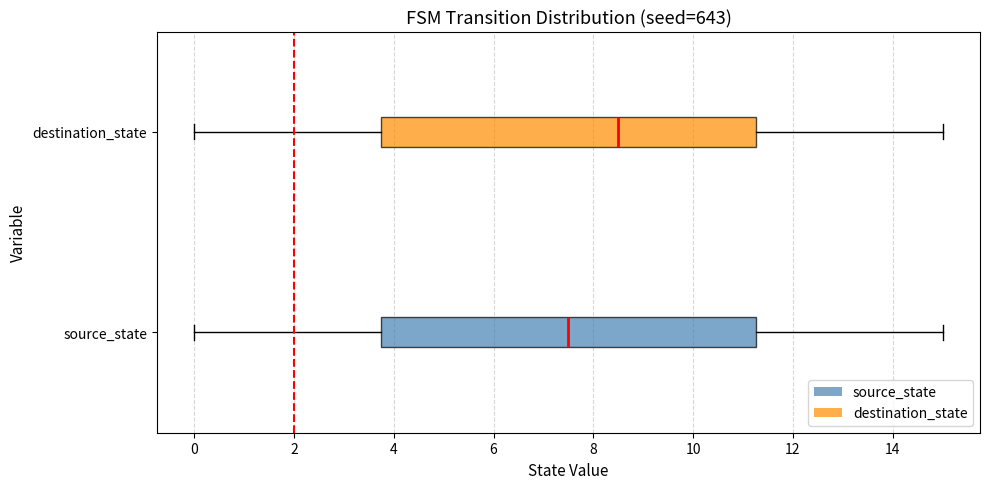

Which box's median line is the furthest to the left?

source_state